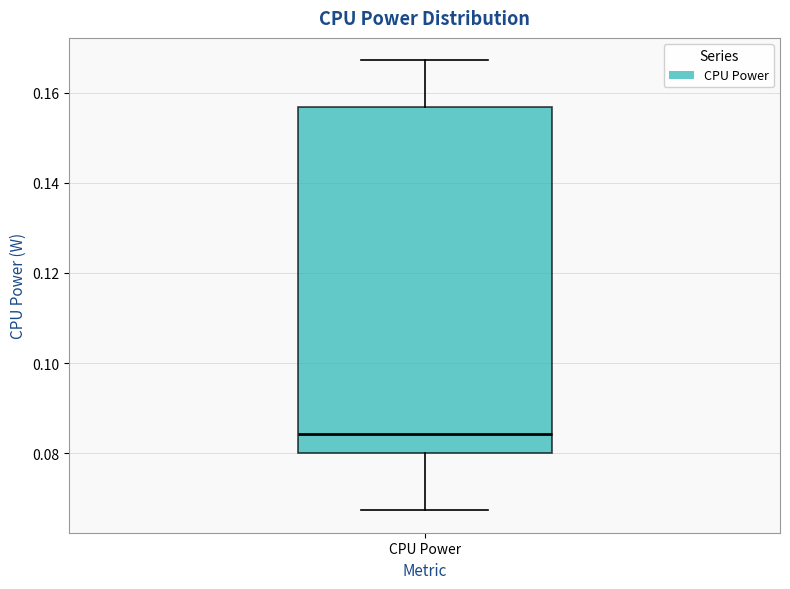

Read this box plot against the y-axis: the position of the median line, the range covered by the box, and the ends of both whiskers. The values are not printed on the chart, so give them approximately, as read against the axis.

median 0.084, box 0.080 to 0.156, whiskers 0.068 to 0.168